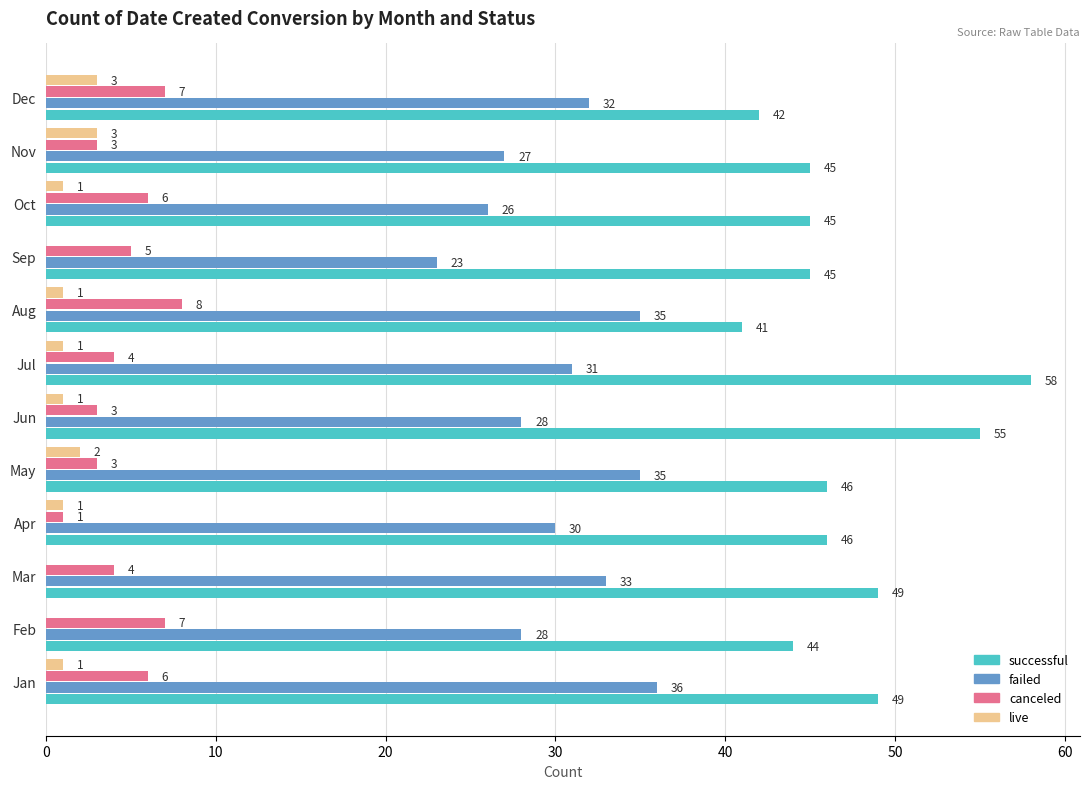

Which series has the largest total across all categories?

successful